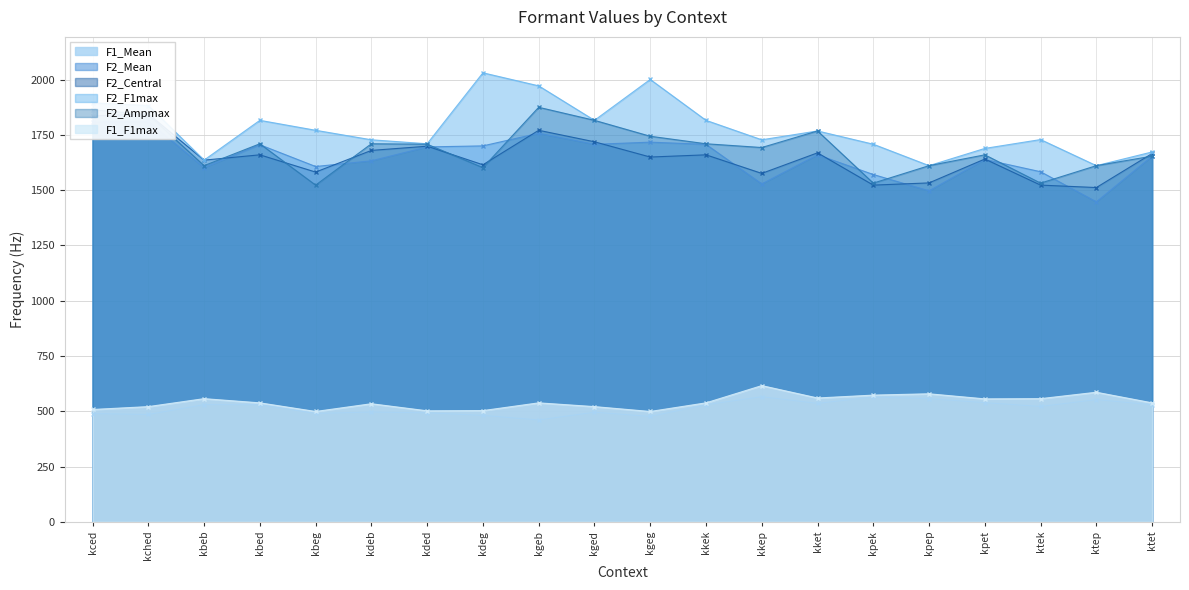

Is it true that F1_F1max equals 225.4 at kbeb?

False